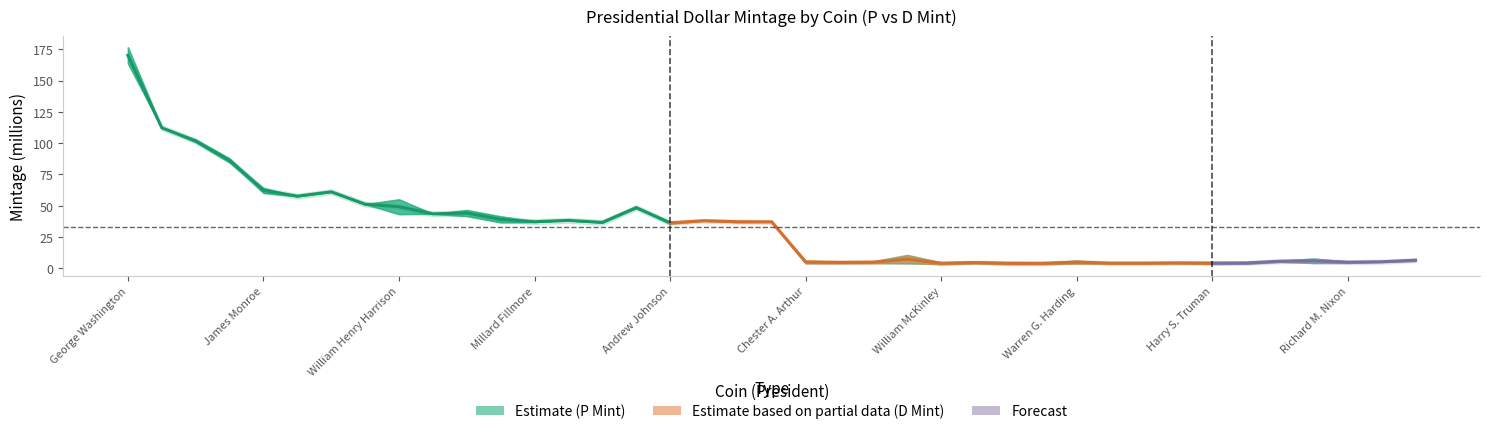

What is the label of the 34th point from the left?

Dwight D. Eisenhower